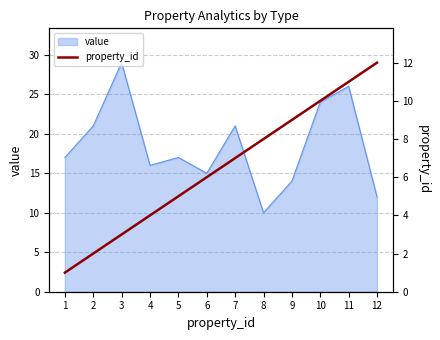

At which category does the chart reach its minimum across all series?

1